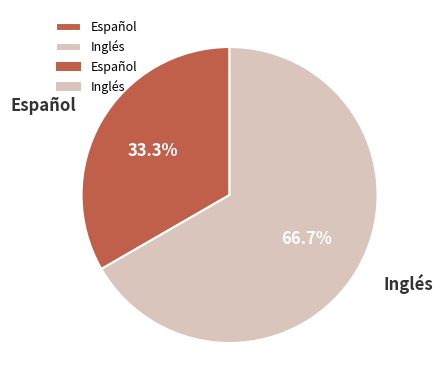

Which slice represents more than half of the pie?

Inglés